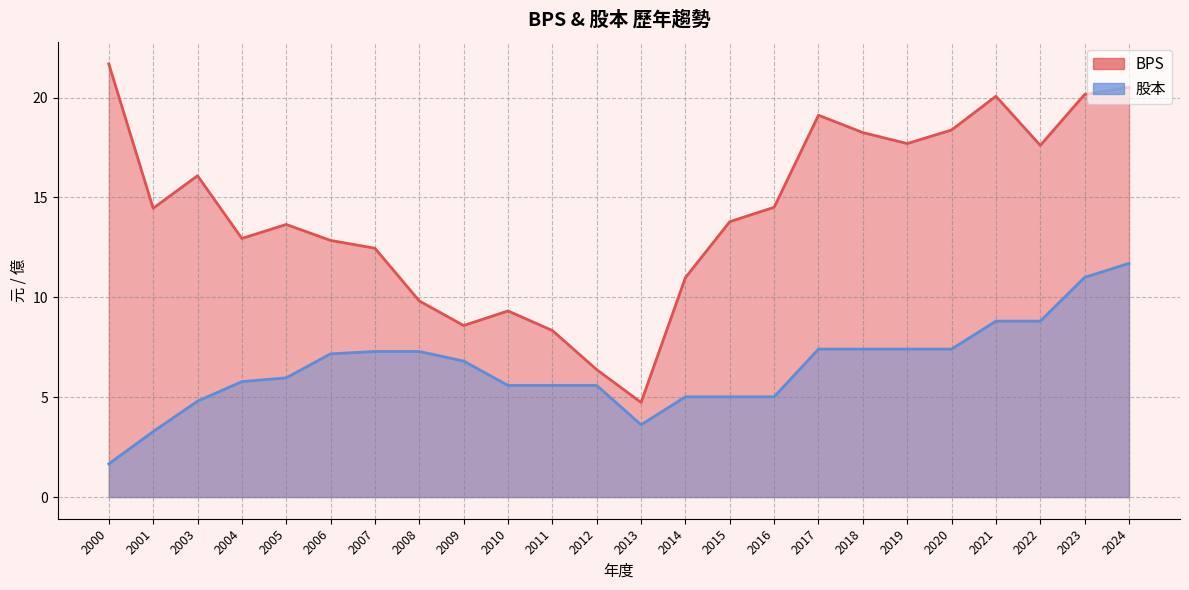

Rank the series by their average value, from lowest to highest.

股本, BPS